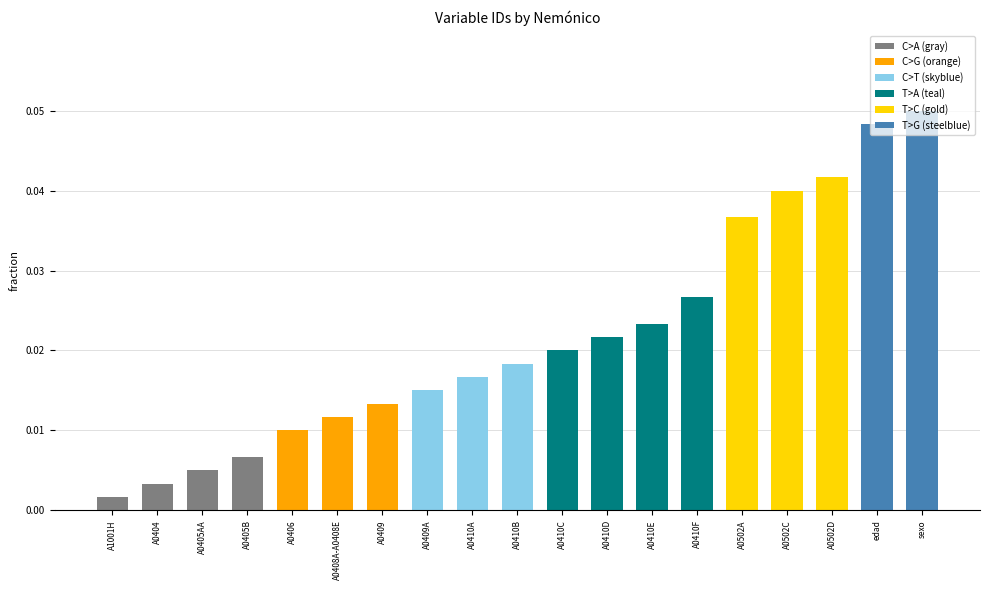

Reading right to left, extract all data points from this chart.

sexo=0.1	edad=0.0	A0502D=0.0	A0502C=0.0	A0502A=0.0	A0410F=0.0	A0410E=0.0	A0410D=0.0	A0410C=0.0	A0410B=0.0	A0410A=0.0	A0409A=0.0	A0409=0.0	A0408A-A0408E=0.0	A0406=0.0	A0405B=0.0	A0405AA=0.0	A0404=0.0	A1001H=0.0